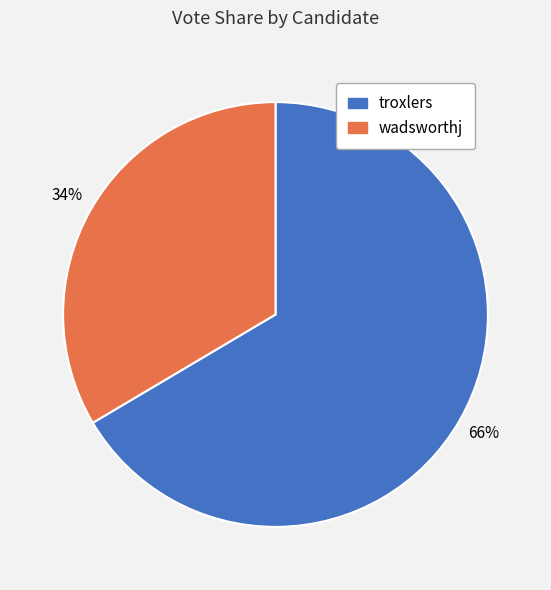

Which has a higher value, troxlers or wadsworthj?

troxlers